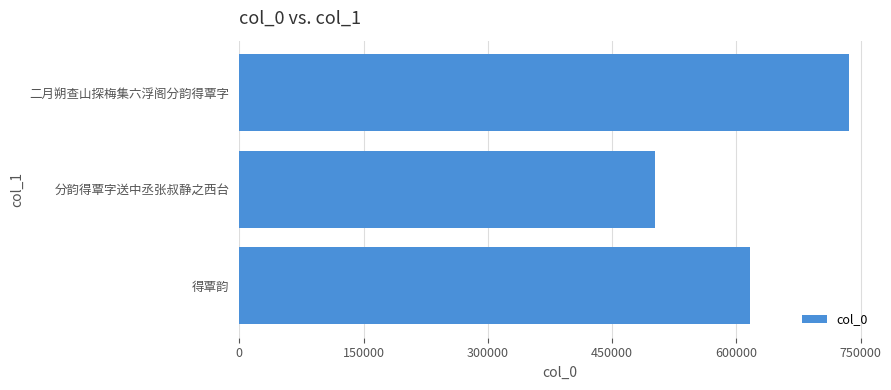

The chart shows a value of 616154 at 得覃韵. True or false?

True